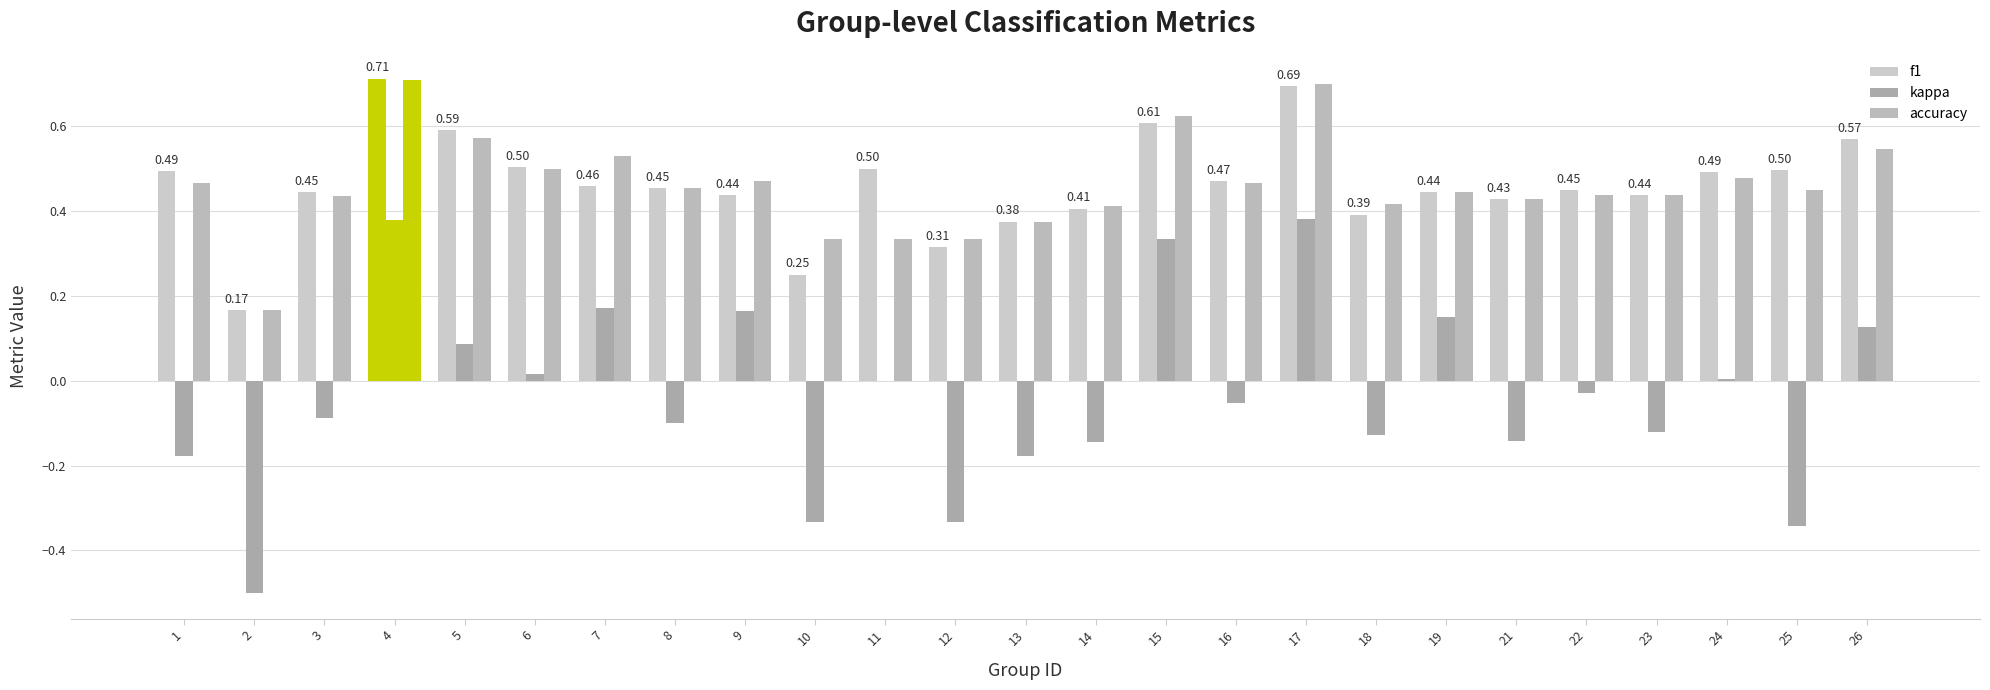

Count the number of data series in this chart.

3